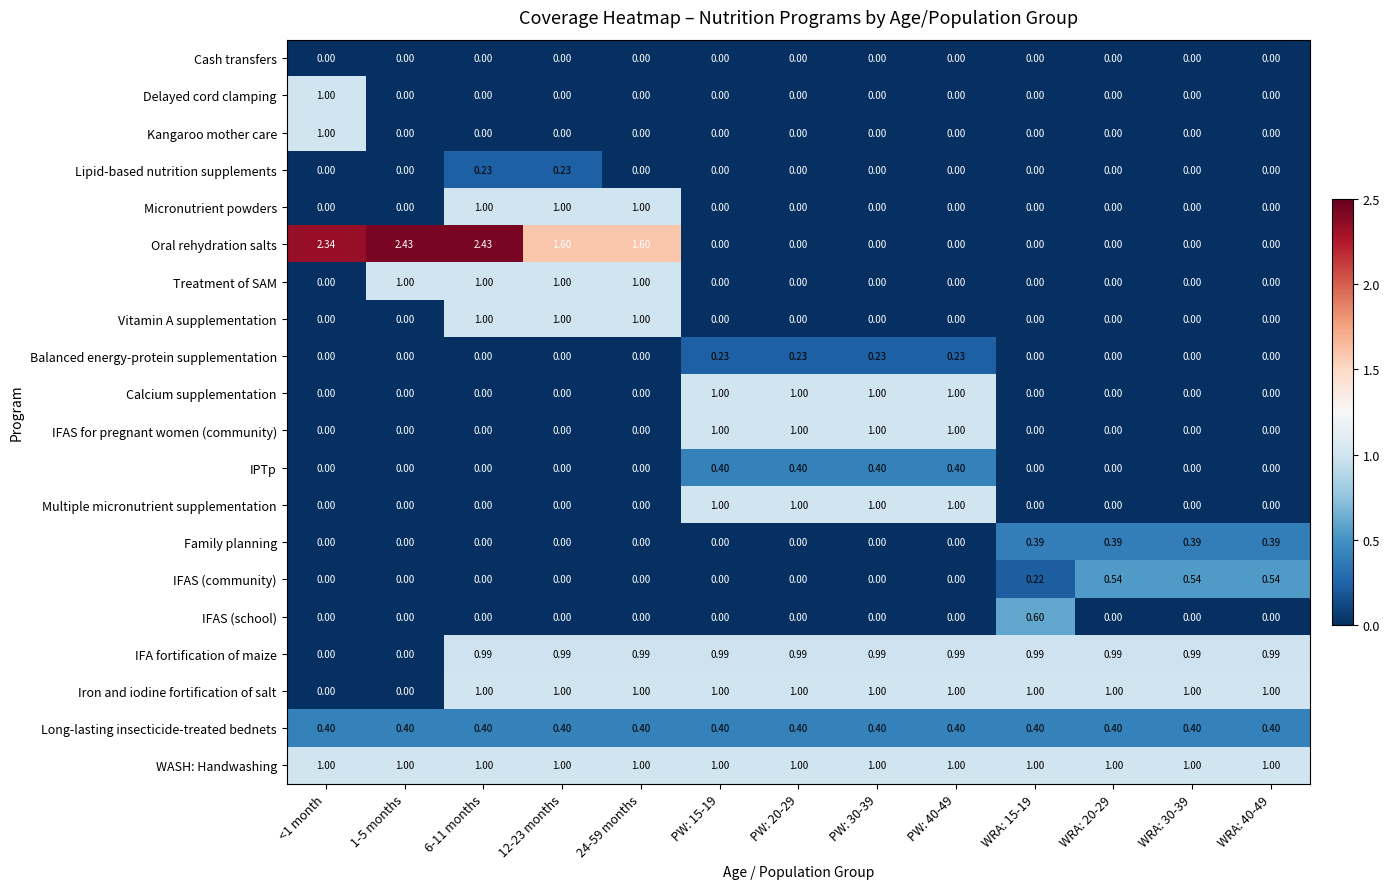

Which series has the largest range (max minus min)?

Oral rehydration salts